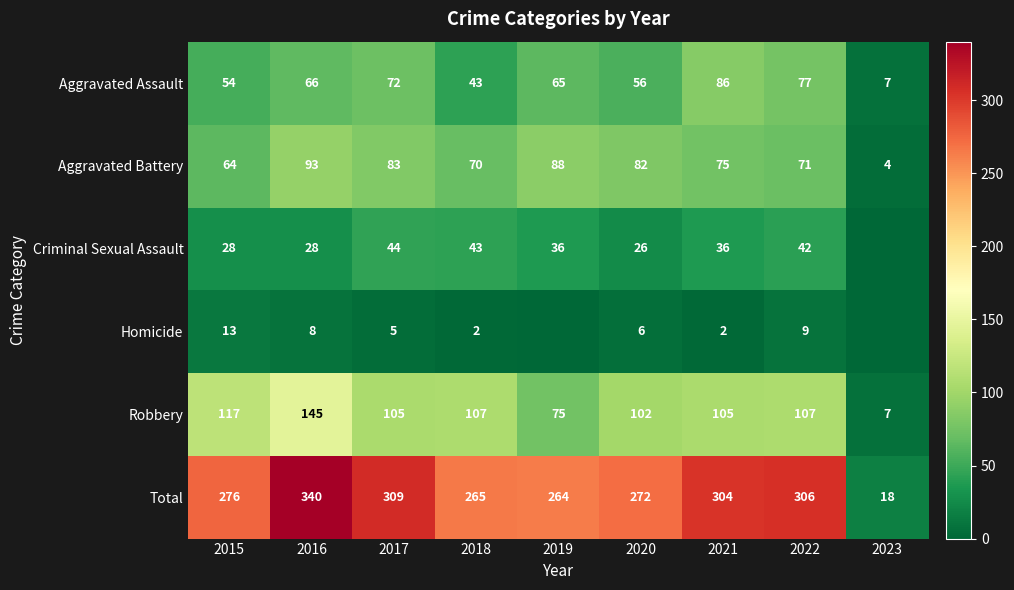

What is the minimum value for Aggravated Battery?

4